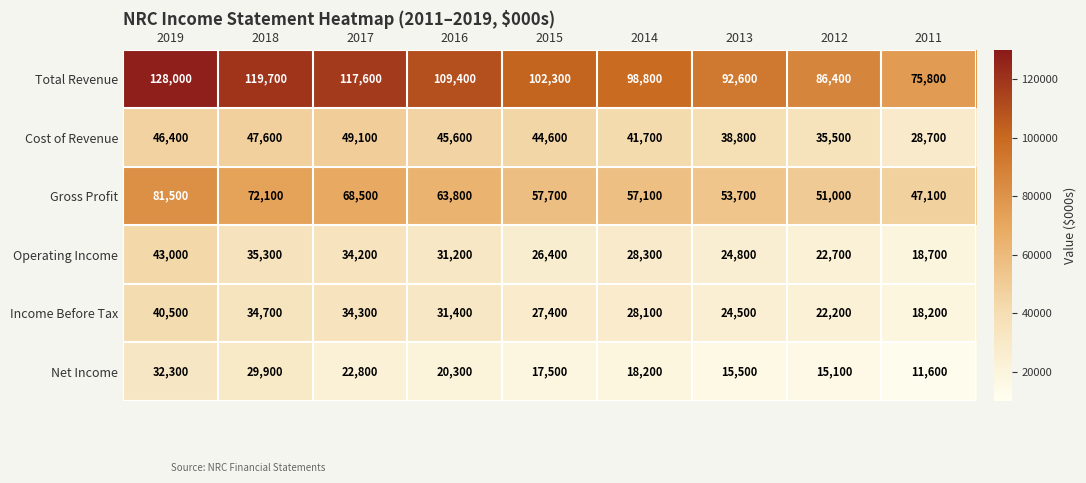

What is the spread (max minus min) of values at 2011?

64200